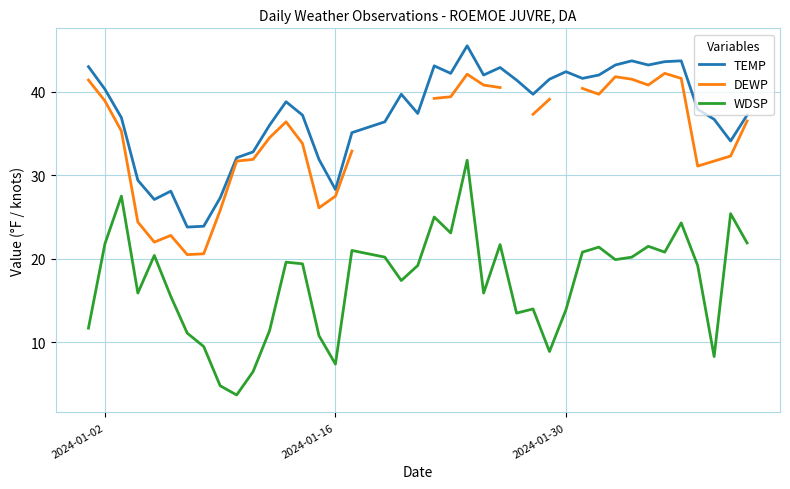

True or false: DEWP and TEMP cross at least once.

False